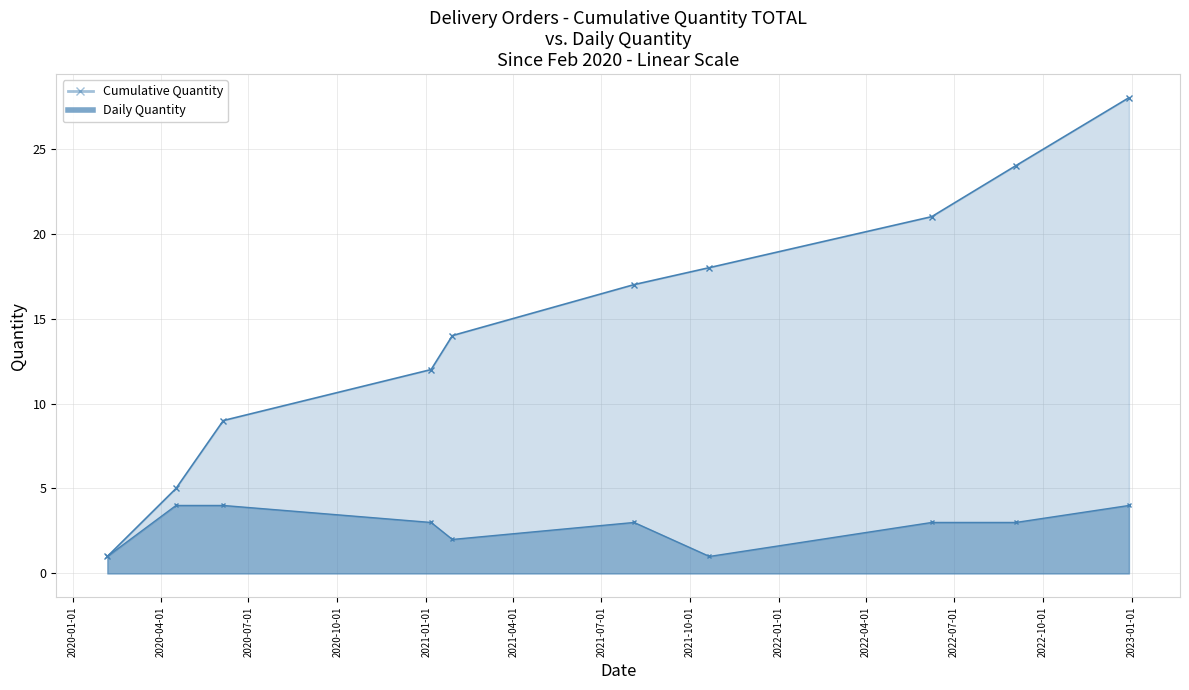

True or false: Cumulative Quantity and Daily Quantity cross at least once.

False